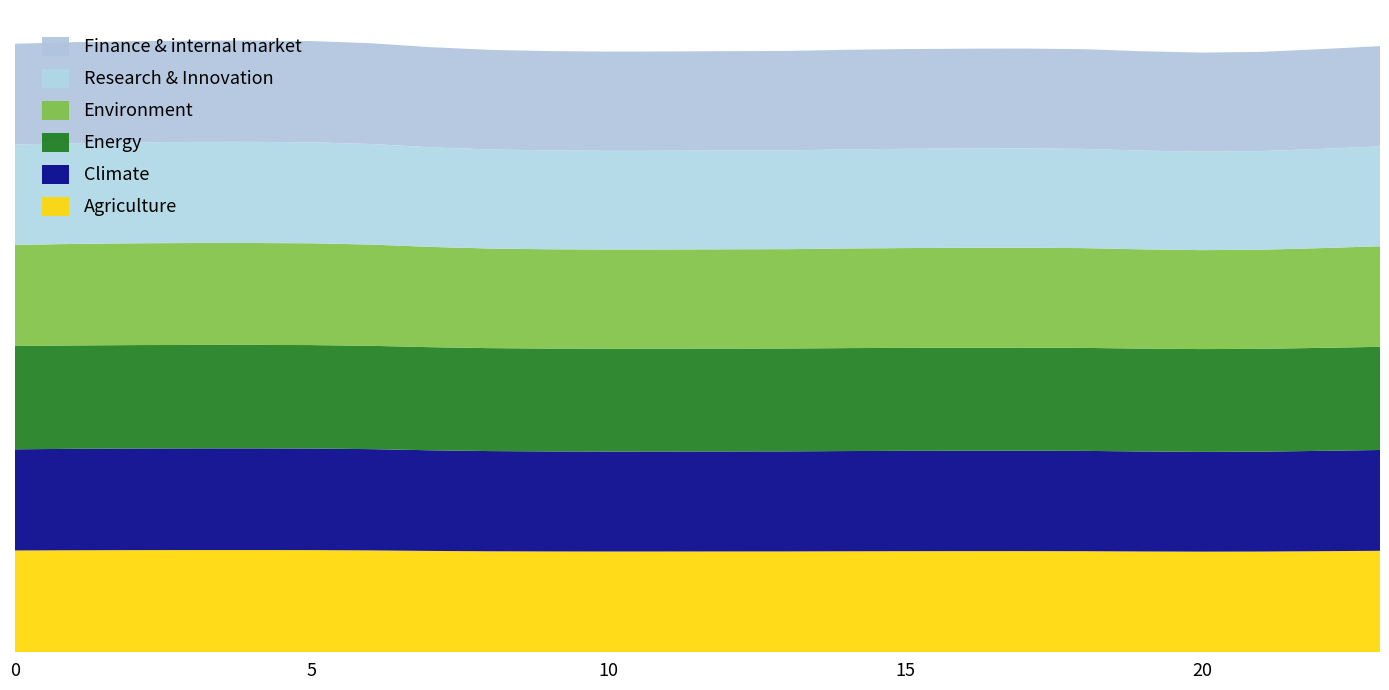

Reading right to left, list all the values displayed in this chart.

Finance & internal market: 1.0	1.0	1.0	1.0	1.0	1.0	1.0	1.0	1.0	1.0	1.0	1.0	1.0	1.0	1.0	1.0	1.0	1.0	1.0	1.0	1.0	1.0	1.0	1.0
Research & Innovation: 1.0	1.0	1.0	1.0	1.0	1.0	1.0	1.0	1.0	1.0	1.0	1.0	1.0	1.0	1.0	1.0	1.0	1.0	1.0	1.0	1.0	1.0	1.0	1.0
Environment: 1.0	1.0	1.0	1.0	1.0	1.0	1.0	1.0	1.0	1.0	1.0	1.0	1.0	1.0	1.0	1.0	1.0	1.0	1.0	1.0	1.0	1.0	1.0	1.0
Energy: 1.0	1.0	1.0	1.0	1.0	1.0	1.0	1.0	1.0	1.0	1.0	1.0	1.0	1.0	1.0	1.0	1.0	1.0	1.0	1.0	1.0	1.0	1.0	1.0
Climate: 1.0	1.0	1.0	1.0	1.0	1.0	1.0	1.0	1.0	1.0	1.0	1.0	1.0	1.0	1.0	1.0	1.0	1.0	1.0	1.0	1.0	1.0	1.0	1.0
Agriculture: 1.0	1.0	1.0	1.0	1.0	1.0	1.0	1.0	1.0	1.0	1.0	1.0	1.0	1.0	1.0	1.0	1.0	1.0	1.0	1.0	1.0	1.0	1.0	1.0